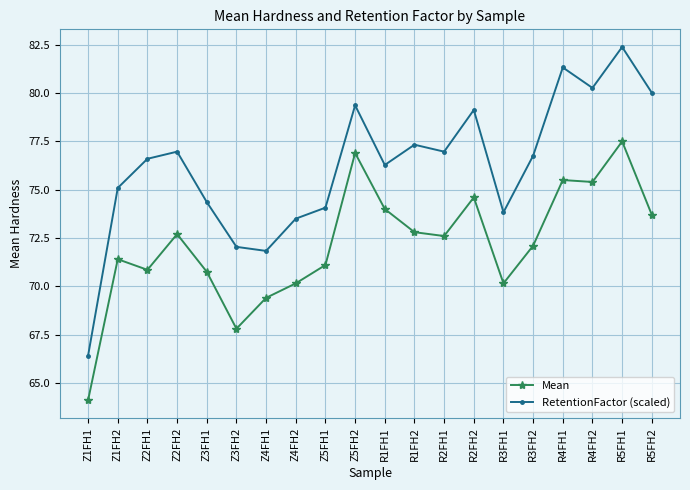

At which category does Mean reach its first local valley?

Z2FH1